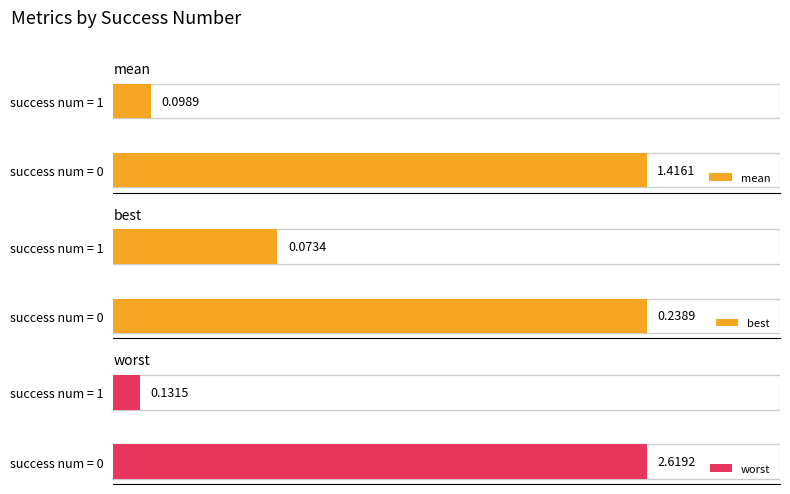

Reading left to right, transcribe all the data shown in this chart.

mean: 1.4	0.1
best: 0.2	0.1
worst: 2.6	0.1